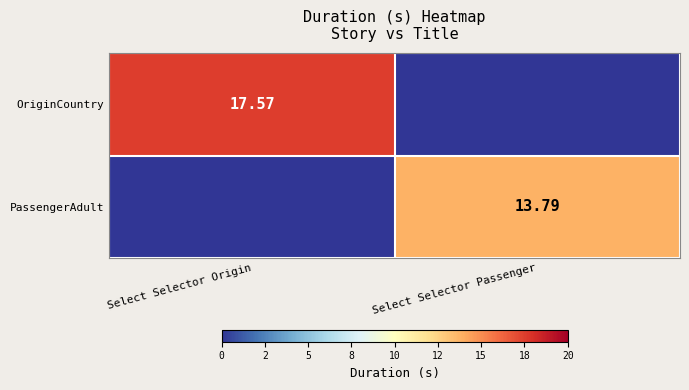

Is the value of OriginCountry at Select Selector Origin greater than the value of PassengerAdult at Select Selector Passenger?

Yes